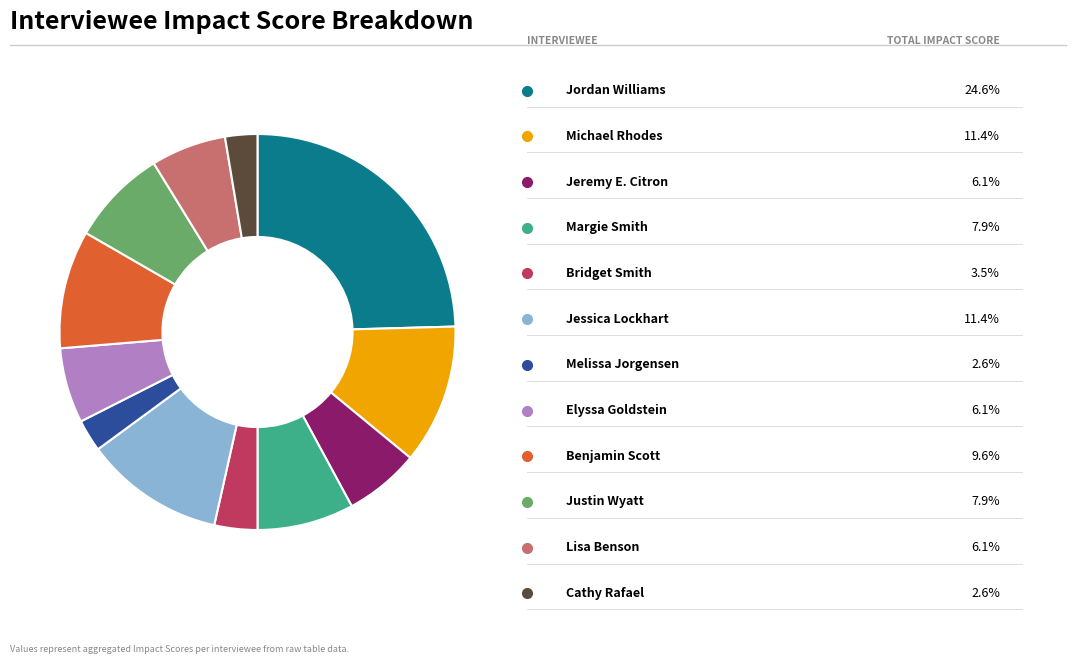

Does any single category account for the majority?

No